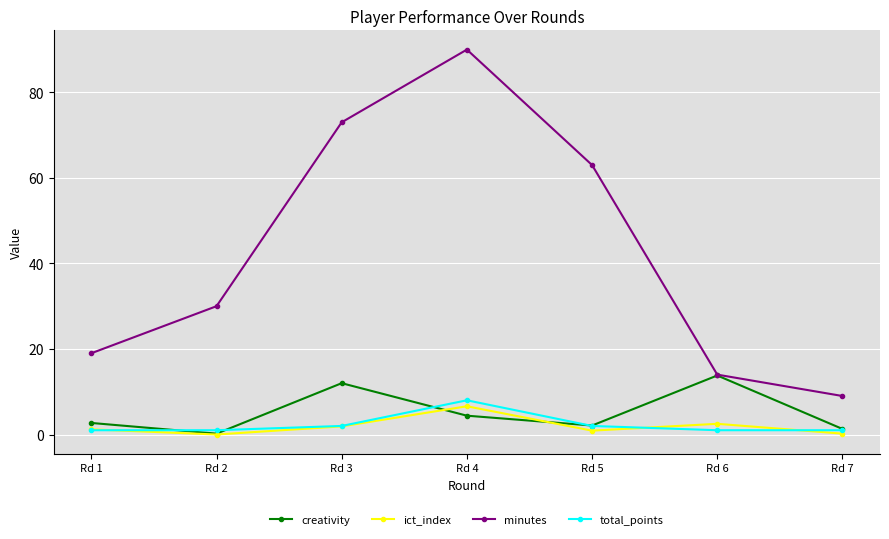

What is the approximate value of total_points at Rd 7?

1.0